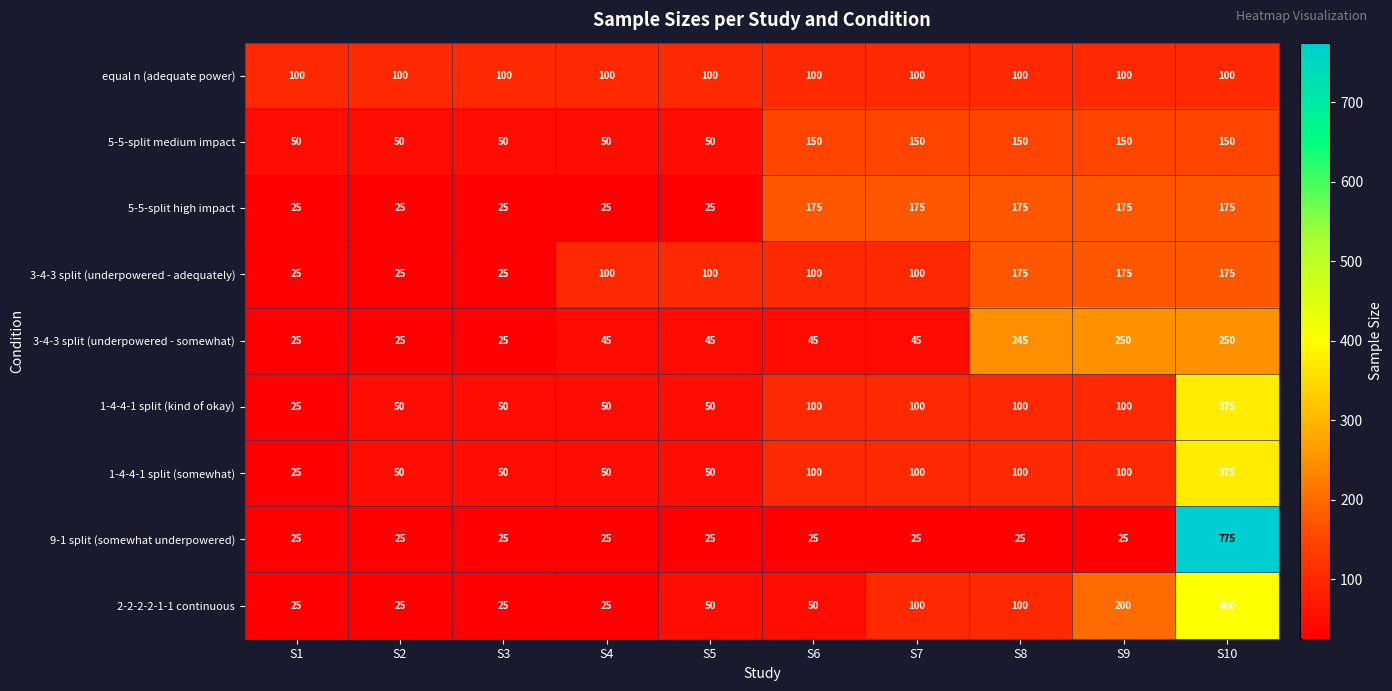

What is the difference between the highest and lowest values at S3?

75